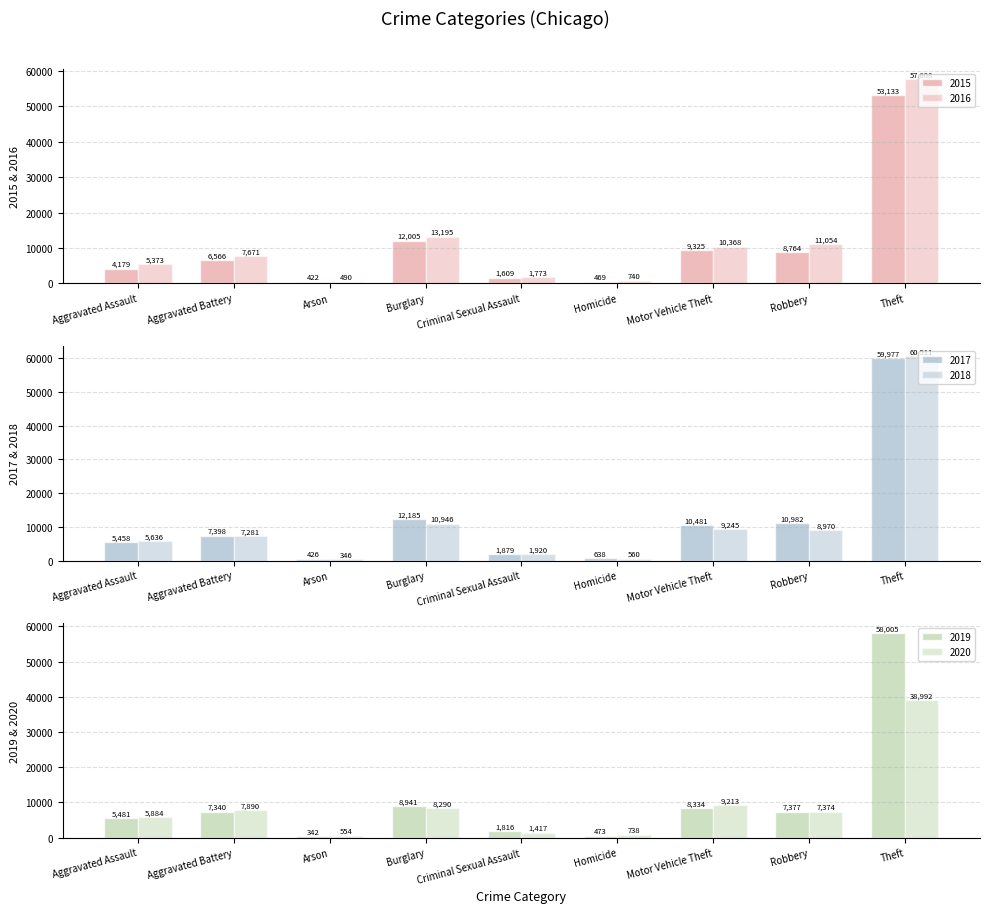

The value of 2017 at Motor Vehicle Theft is 10481. True or false?

True